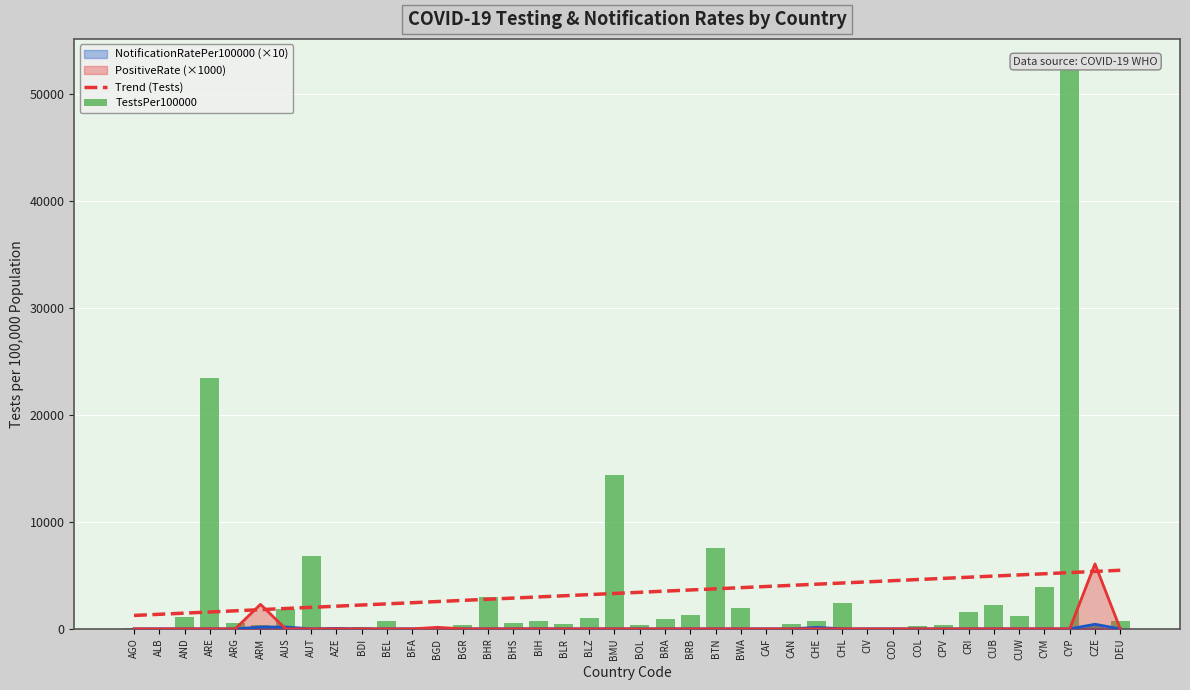

Reading left to right, what are all the values shown in this chart?

Trend (Tests): AGO=1251.4	ALB=1359.7	AND=1467.9	ARE=1576.2	ARG=1684.4	ARM=1792.7	AUS=1900.9	AUT=2009.2	AZE=2117.4	BDI=2225.7	BEL=2333.9	BFA=2442.2	BGD=2550.4	BGR=2658.7	BHR=2766.9	BHS=2875.2	BIH=2983.4	BLR=3091.7	BLZ=3199.9	BMU=3308.2	BOL=3416.4	BRA=3524.7	BRB=3632.9	BTN=3741.2	BWA=3849.4	CAF=3957.7	CAN=4065.9	CHE=4174.2	CHL=4282.4	CIV=4390.7	COD=4498.9	COL=4607.2	CPV=4715.4	CRI=4823.7	CUB=4931.9	CUW=5040.2	CYM=5148.4	CYP=5256.7	CZE=5364.9	DEU=5473.2
TestsPer100000: AGO=70.9	ALB=91.9	AND=1097.0	ARE=23467.4	ARG=562.3	ARM=368.0	AUS=1812.4	AUT=6763.6	AZE=157.3	BDI=131.4	BEL=689.2	BFA=11.5	BGD=9.7	BGR=315.6	BHR=2975.4	BHS=517.5	BIH=749.5	BLR=475.4	BLZ=1057.7	BMU=14338.3	BOL=363.7	BRA=910.3	BRB=1262.8	BTN=7555.5	BWA=1943.1	CAF=4.7	CAN=495.9	CHE=732.4	CHL=2424.7	CIV=26.2	COD=6.2	COL=249.9	CPV=385.9	CRI=1605.3	CUB=2214.0	CUW=1209.9	CYM=3949.5	CYP=52500.3	CZE=246.9	DEU=742.5